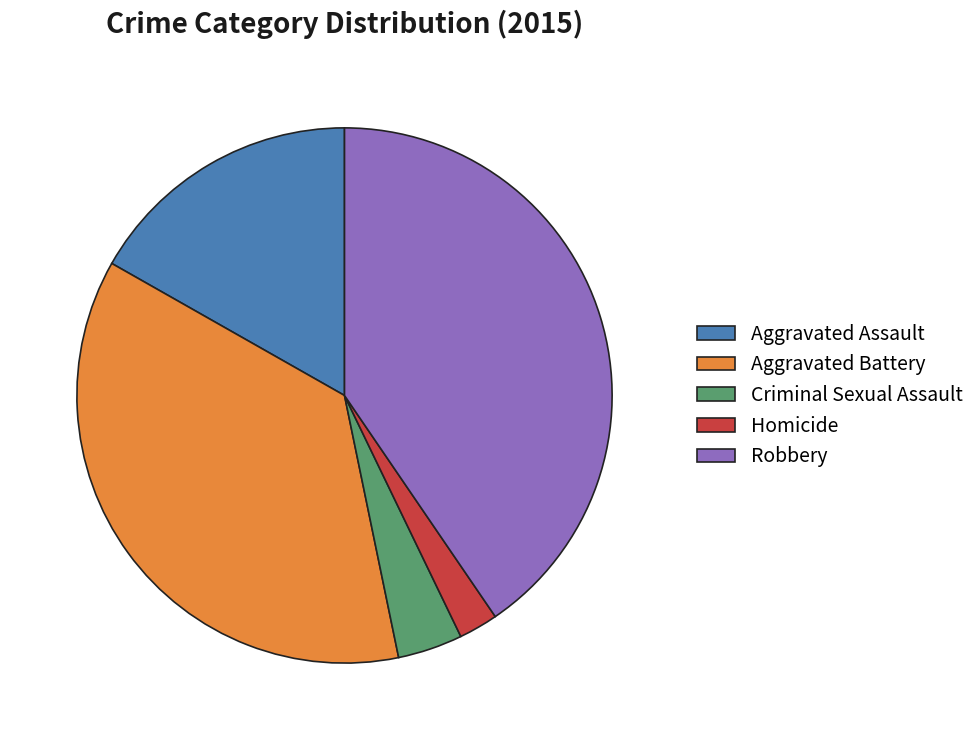

Approximately how many times larger is the value at Robbery compared to Homicide?

17.1